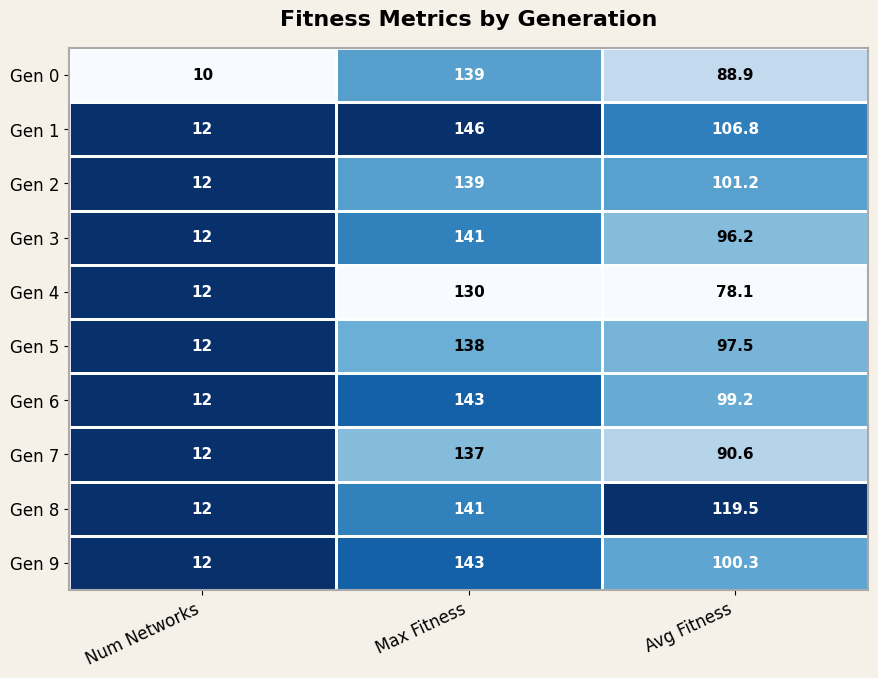

Which label corresponds to the largest value in the chart?

Max Fitness